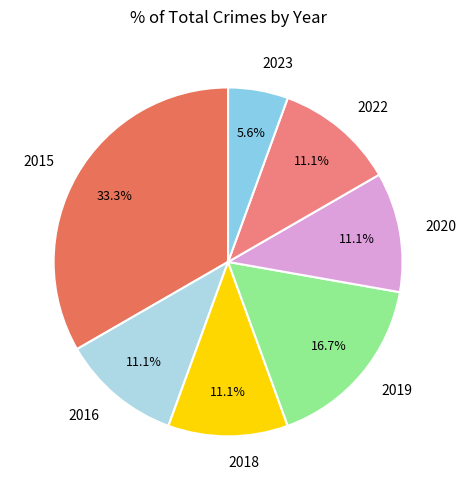

What is the ratio of the value at 2022 to the value at 2019?

0.7